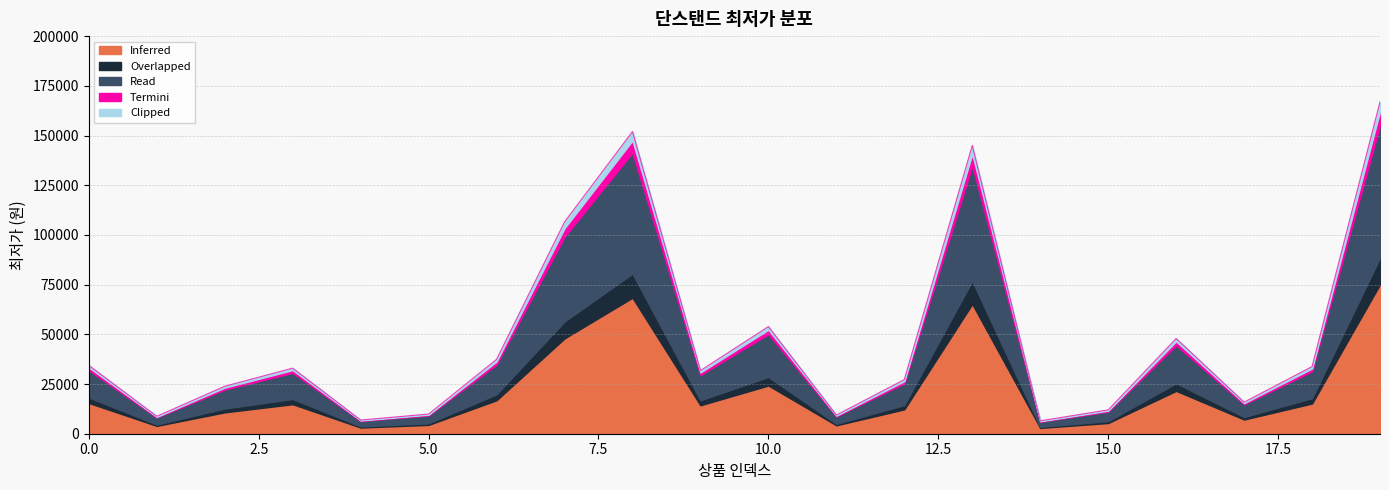

Count the number of values greater than 33000.

9